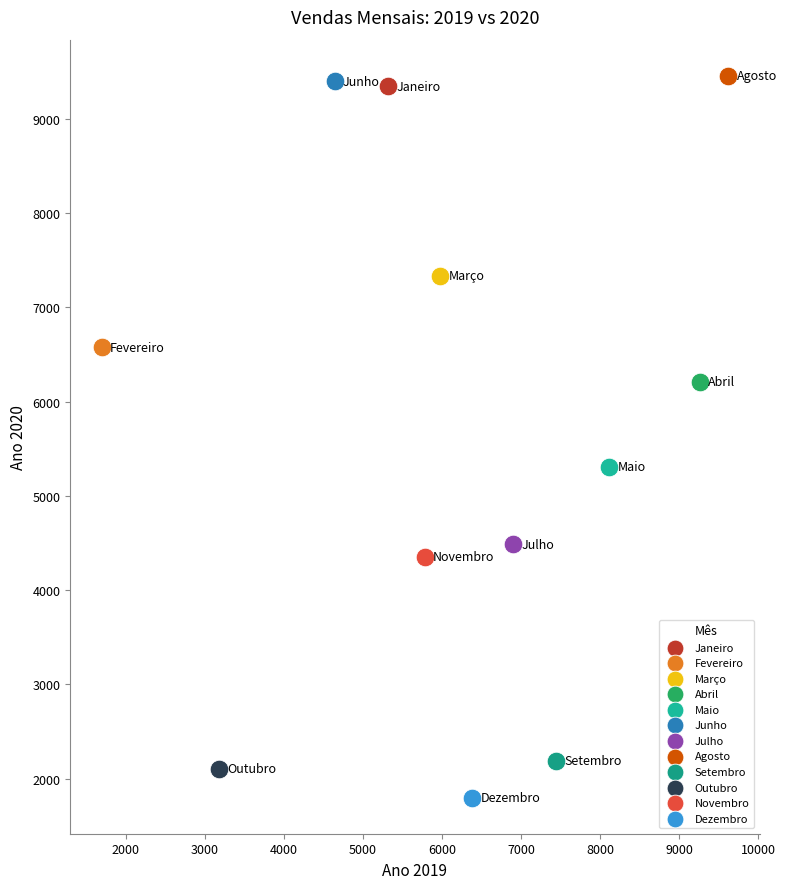

What are all the series names shown in the legend?

Janeiro, Fevereiro, Março, Abril, Maio, Junho, Julho, Agosto, Setembro, Outubro, Novembro, Dezembro